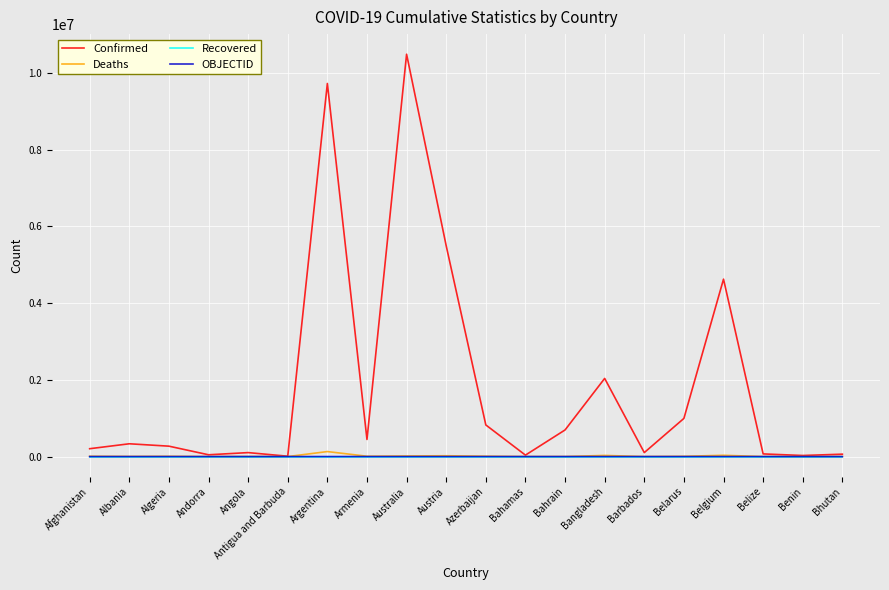

What value does the Deaths series have at Andorra, to the nearest 100?

200